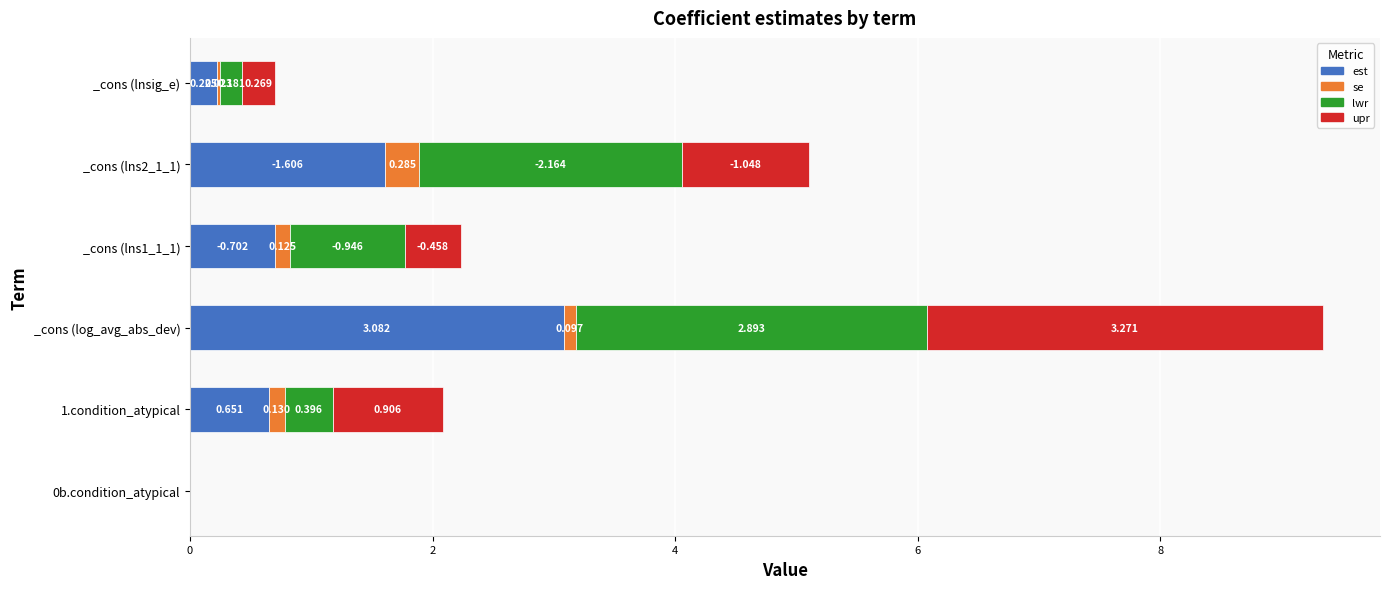

At which category is the sum across all series the highest?

_cons (log_avg_abs_dev)